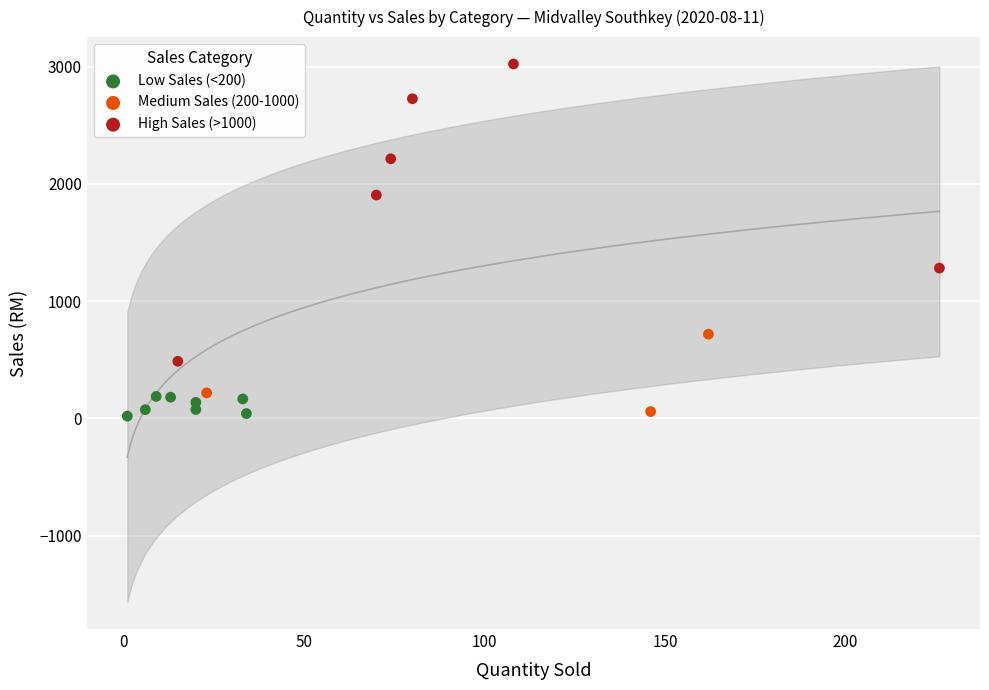

Which series has the widest spread of Y values?

High Sales (>1000)